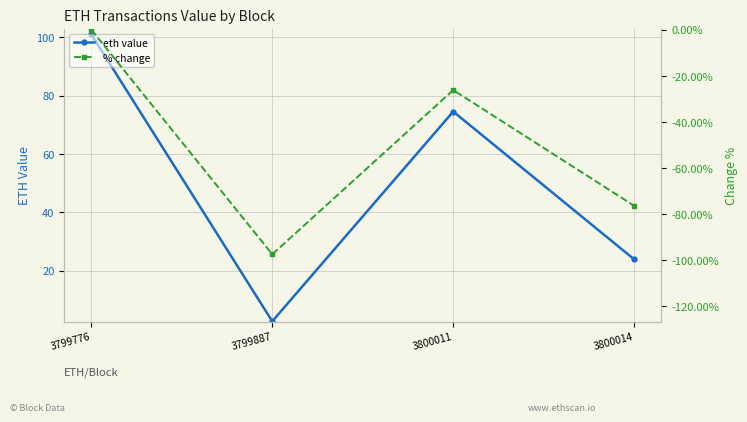

At how many categories does at least one series exceed 4?

3